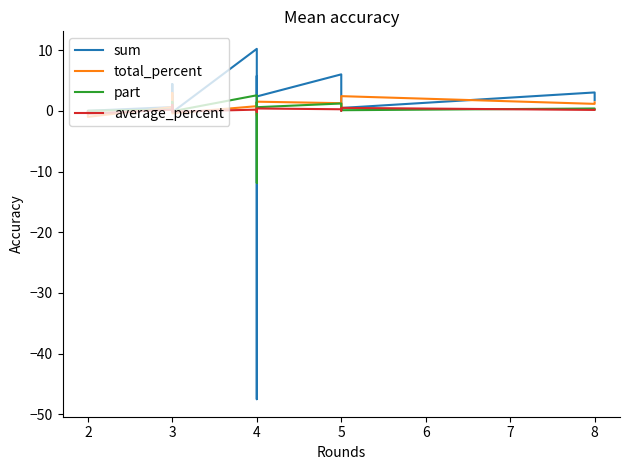

What is the minimum value for sum?

-47.5